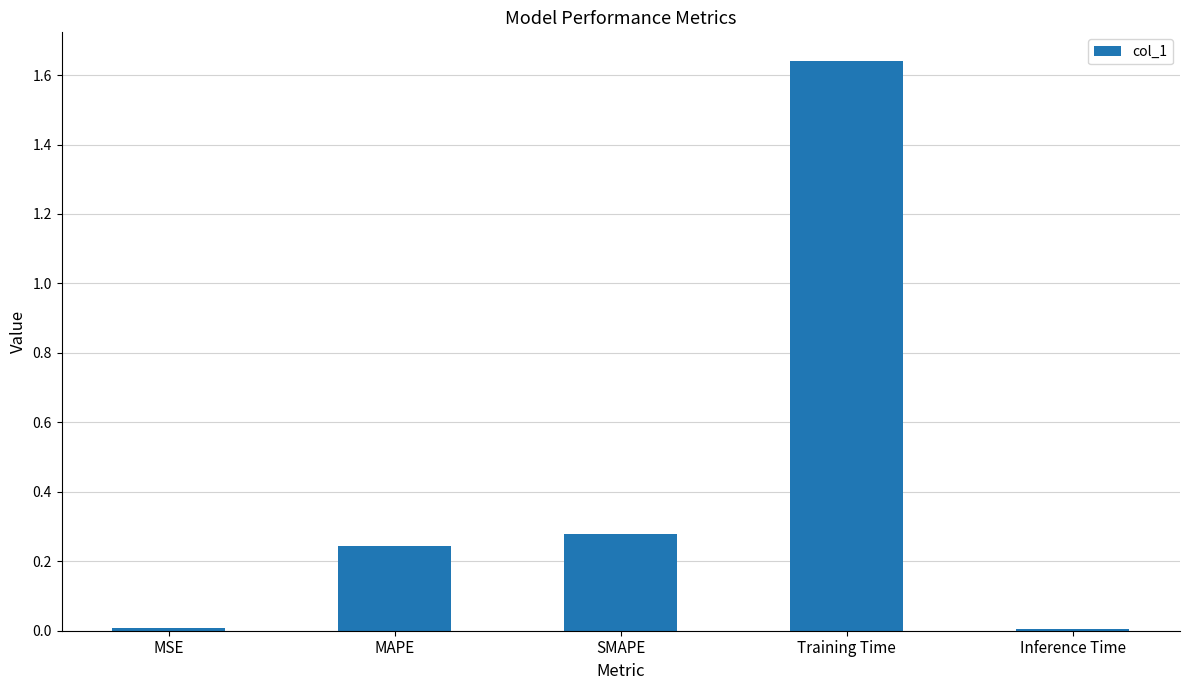

Which label corresponds to the largest value in the chart?

Training Time